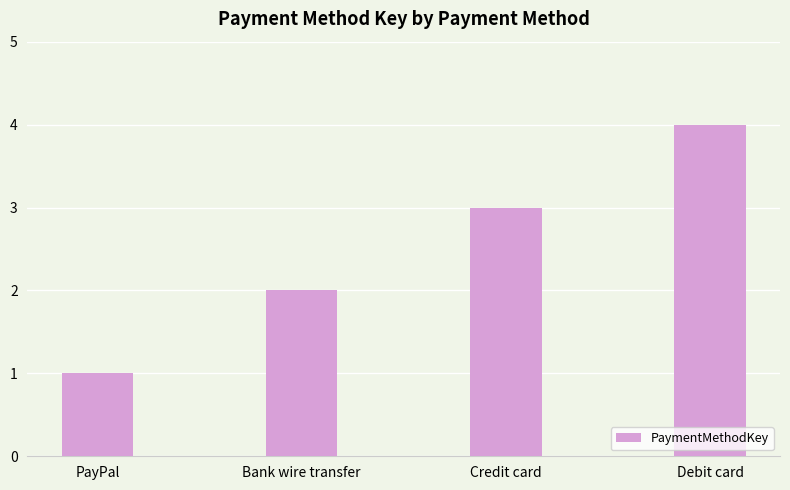

What is the greatest value displayed?

4